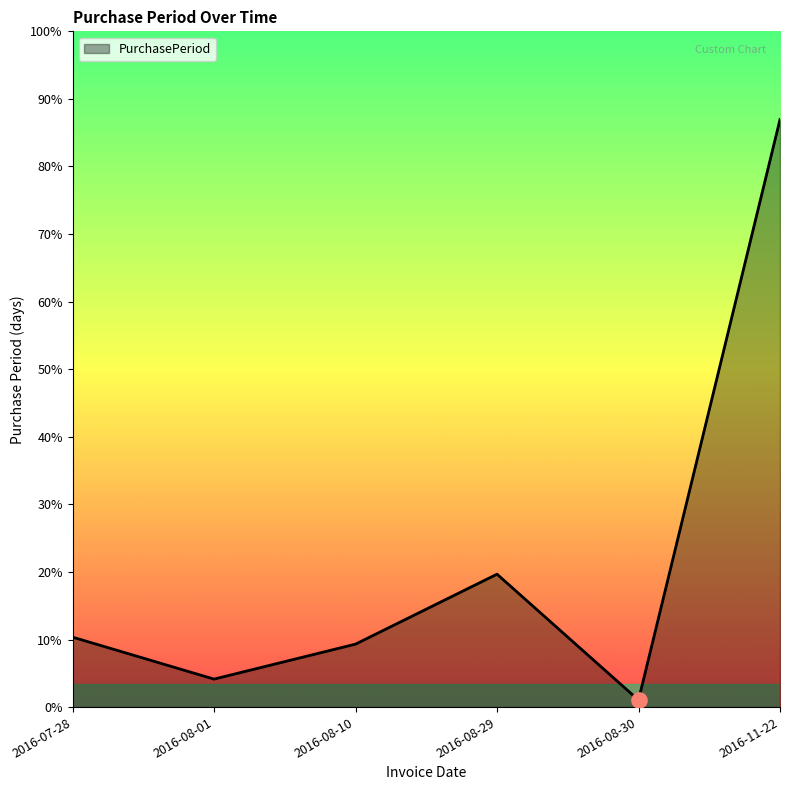

What is the change in value from 2016-08-29 to 2016-11-22?

+65